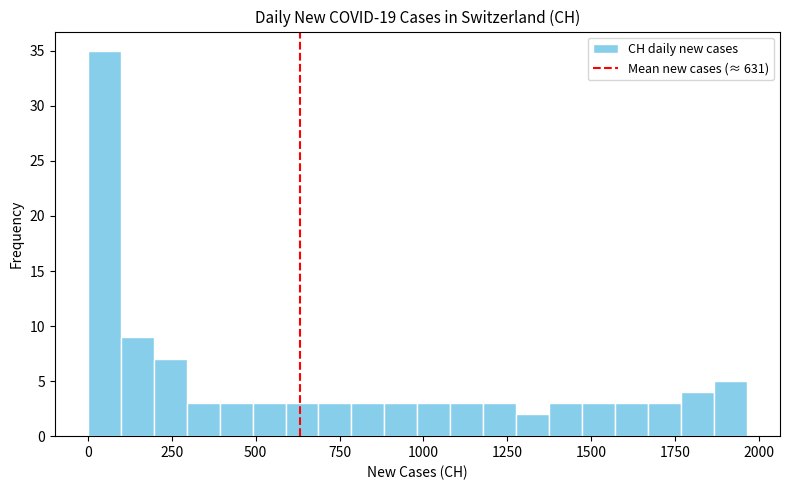

Around what value on the x-axis is the tallest bar? Give the approximate position of its centre, as read against the axis.

50